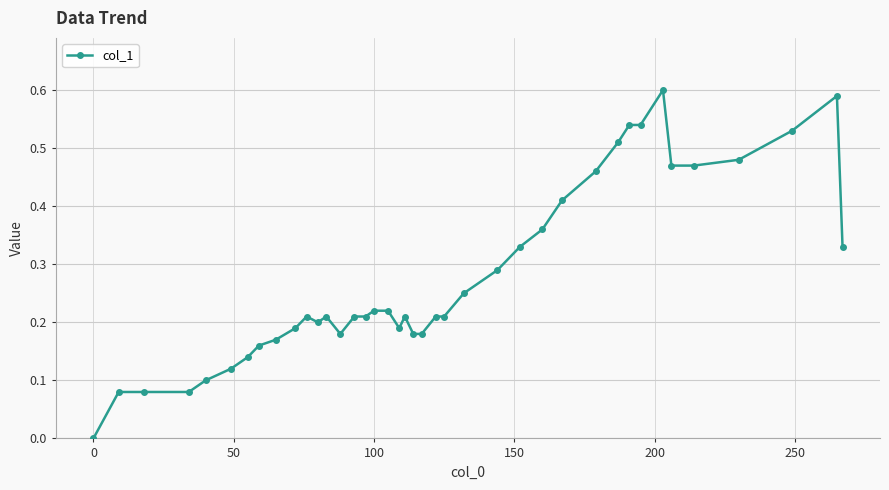

What is the sum of all values?

11.1